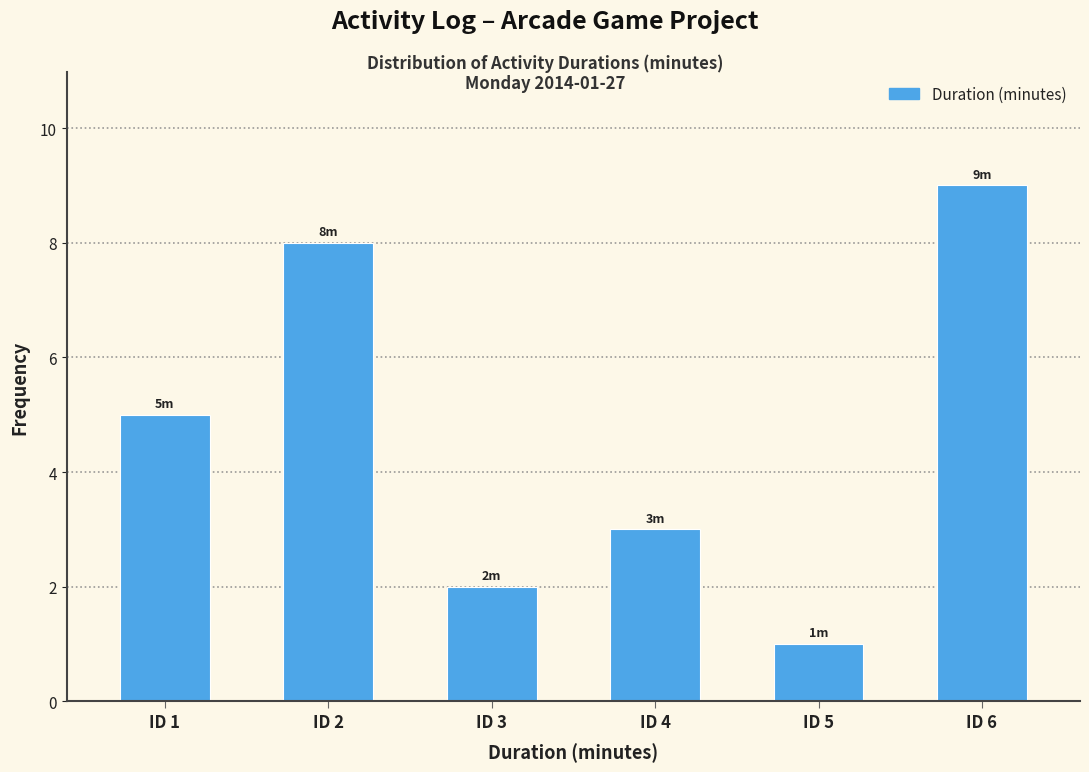

Reading left to right, what are all the values shown in this chart?

5	8	2	3	1	9